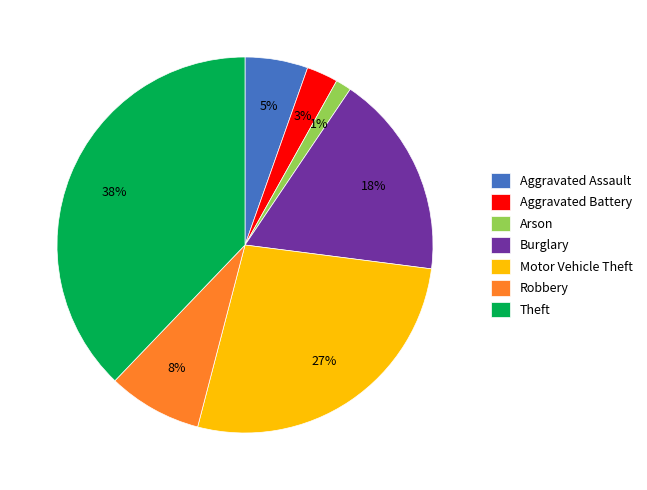

Which category has the smallest portion of the pie?

Arson